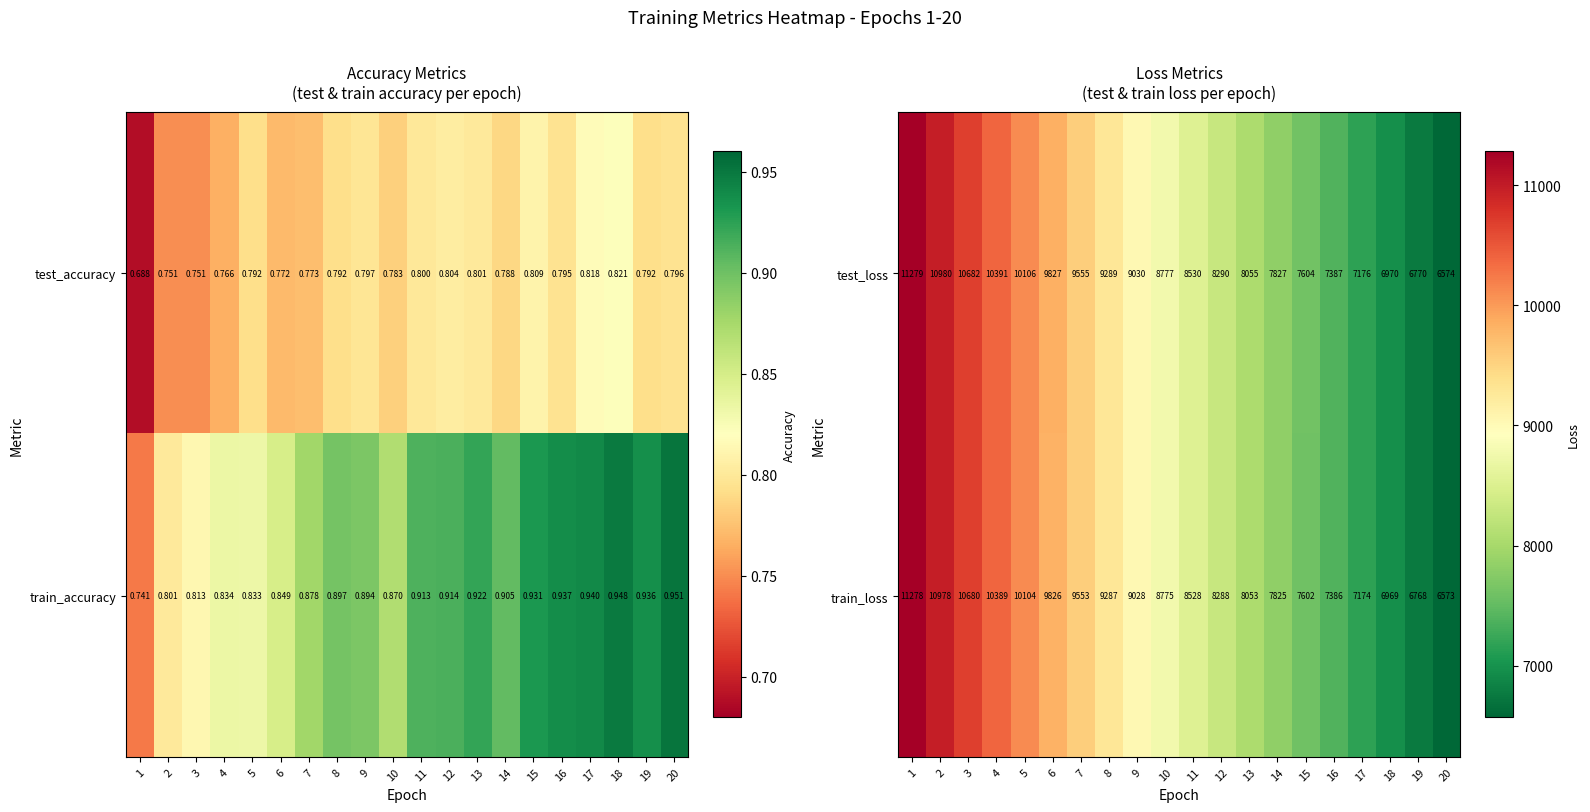

Rank the categories by train_loss value from lowest to highest.

20, 19, 18, 17, 16, 15, 14, 13, 12, 11, 10, 9, 8, 7, 6, 5, 4, 3, 2, 1